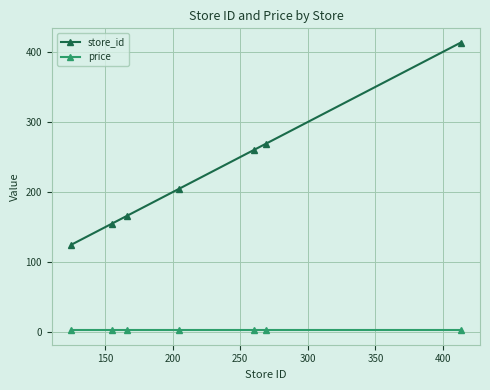

How many lines are shown in the chart?

2